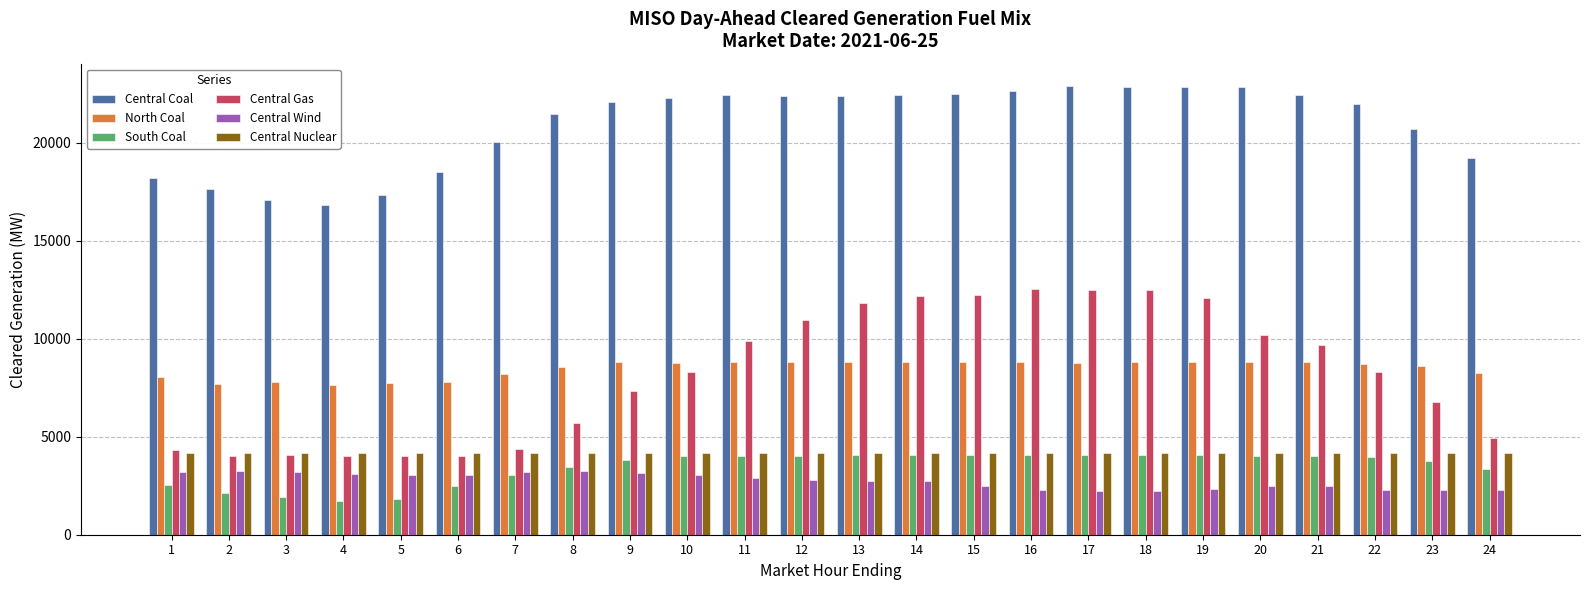

What is the smallest value displayed?

1697.5